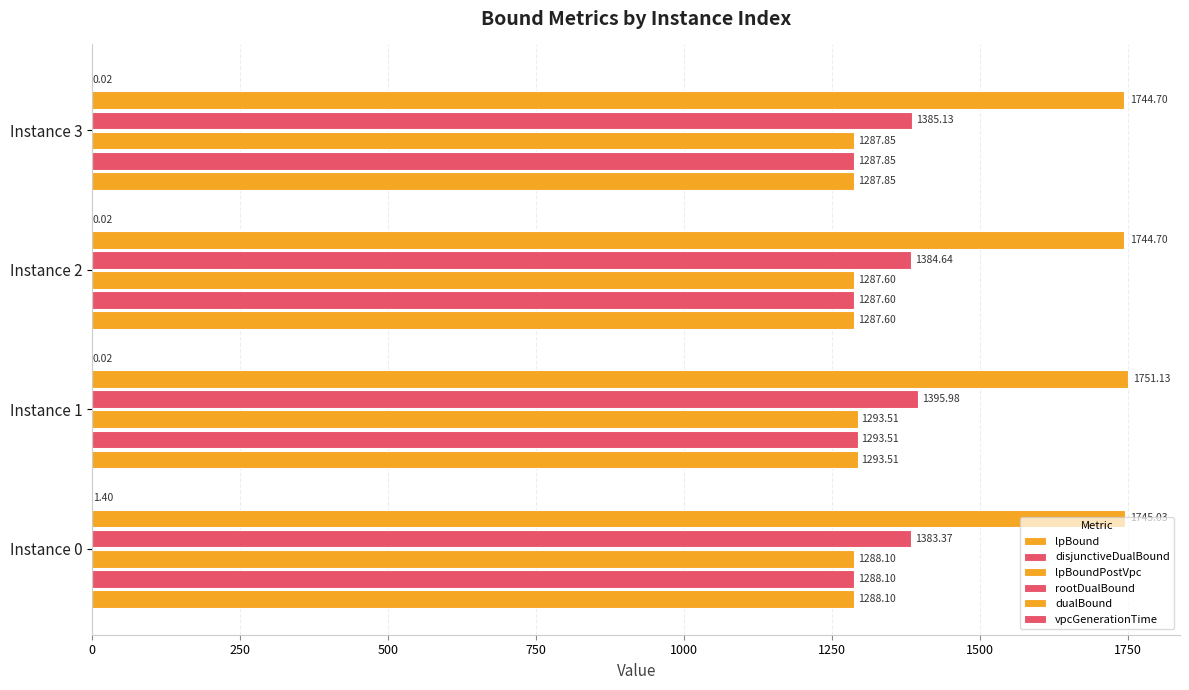

Reading right to left, extract all data points from this chart.

lpBound: 1287.9	1287.6	1293.5	1288.1
disjunctiveDualBound: 1287.9	1287.6	1293.5	1288.1
lpBoundPostVpc: 1287.9	1287.6	1293.5	1288.1
rootDualBound: 1385.1	1384.6	1396.0	1383.4
dualBound: 1744.7	1744.7	1751.1	1745.0
vpcGenerationTime: 0.0	0.0	0.0	1.4